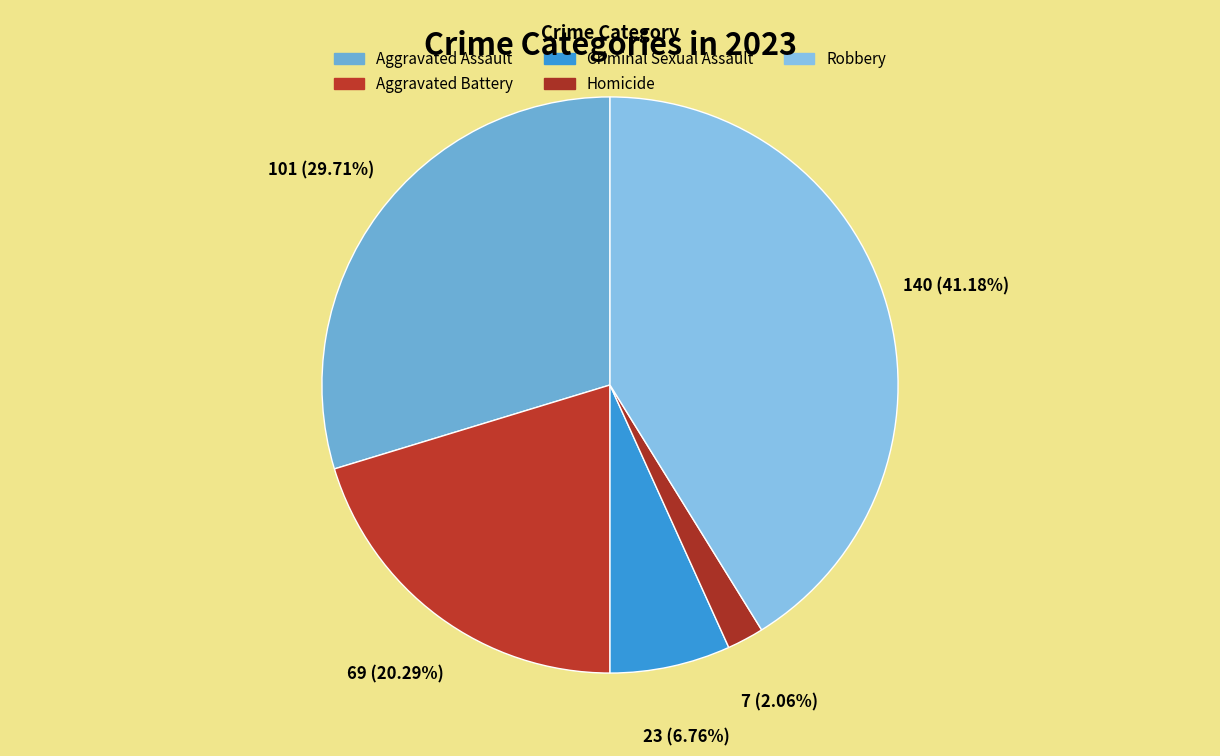

Count the number of slices in the pie.

5